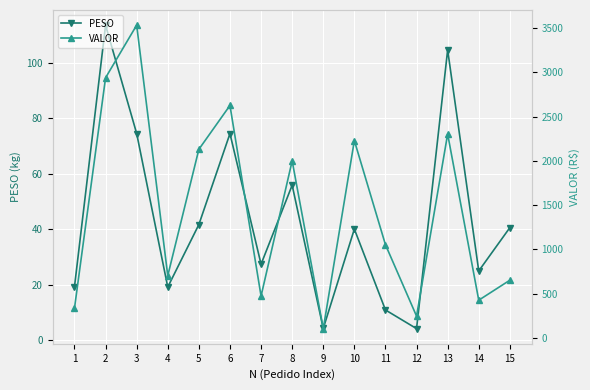

Reading left to right, list all the values displayed in this chart.

PESO: 1=19.3	2=113.5	3=74.5	4=19.2	5=41.7	6=74.4	7=27.4	8=55.9	9=4.3	10=40.1	11=11.0	12=4.2	13=104.6	14=25.0	15=40.6
VALOR: 1=334.7	2=2939.9	3=3534.1	4=703.5	5=2131.1	6=2627.1	7=473.1	8=2001.0	9=105.2	10=2229.9	11=1053.5	12=246.5	13=2304.1	14=426.4	15=652.2